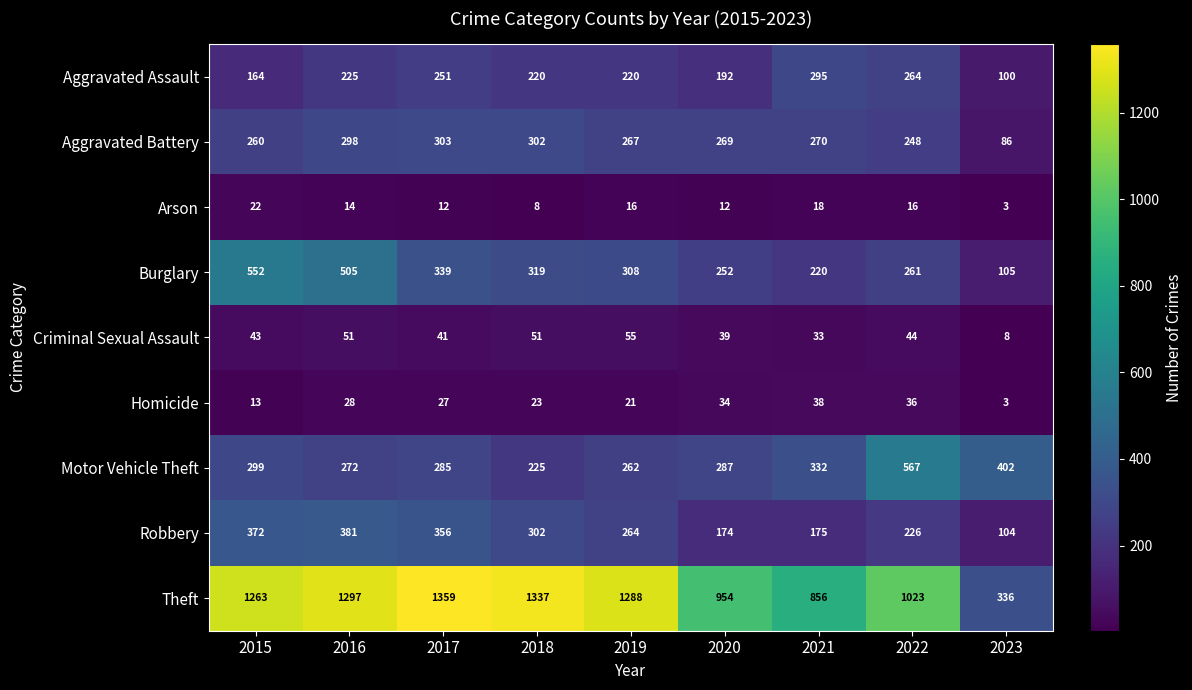

What is the difference between the maximum and minimum values in the Motor Vehicle Theft series?

342